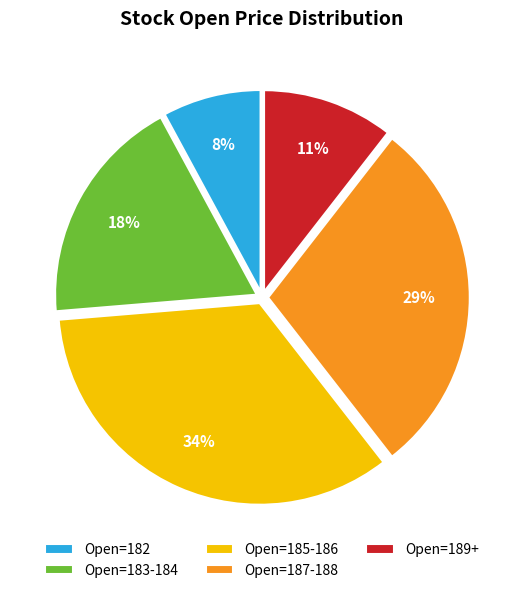

To the nearest percent, what is the average slice percentage?

20%